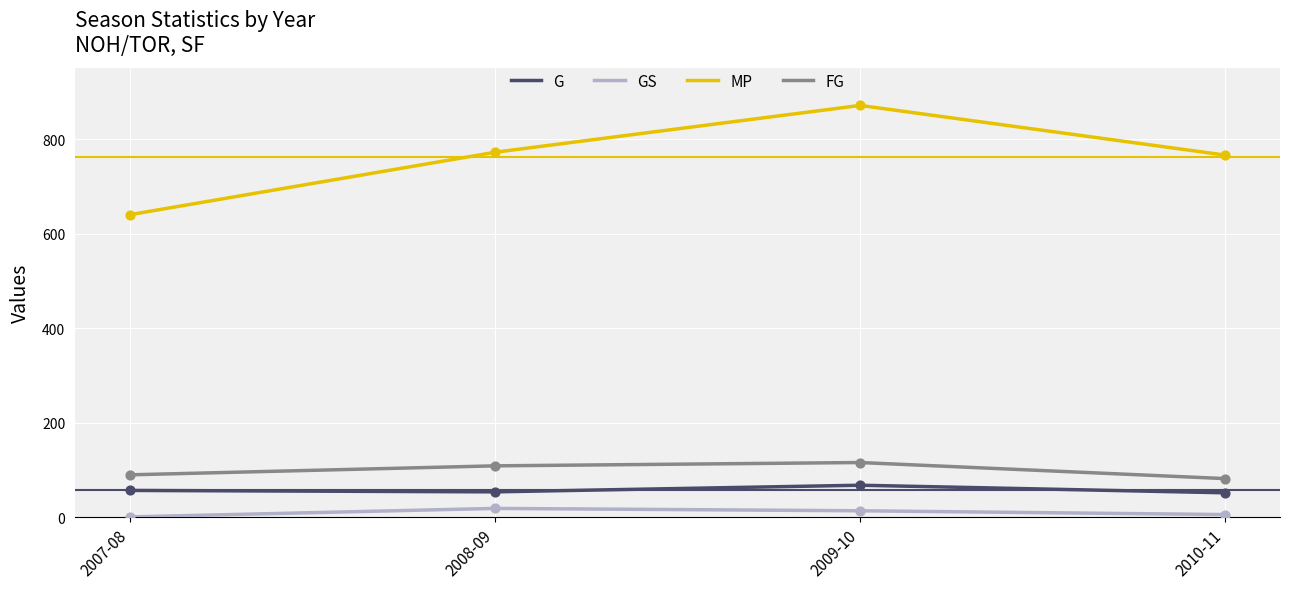

Which series has the widest spread of values?

MP